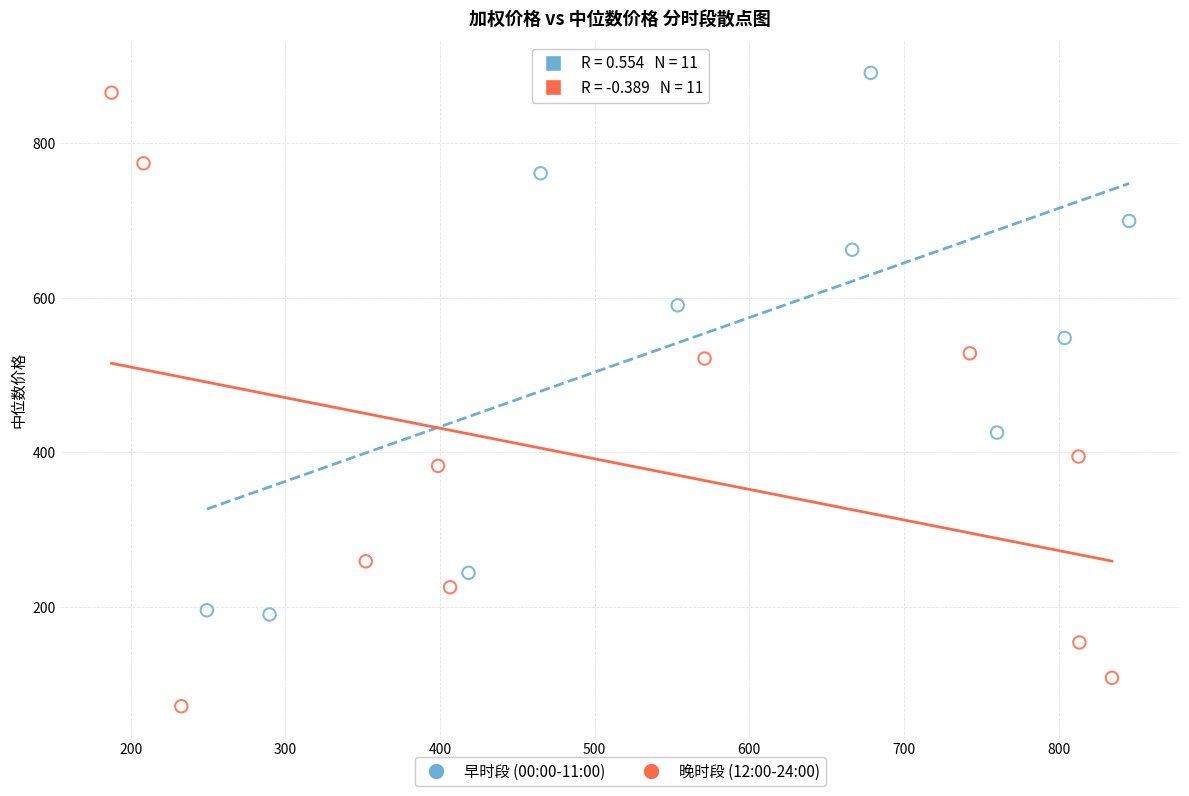

Which series has the largest Y range (max minus min)?

晚时段 (12:00-24:00)